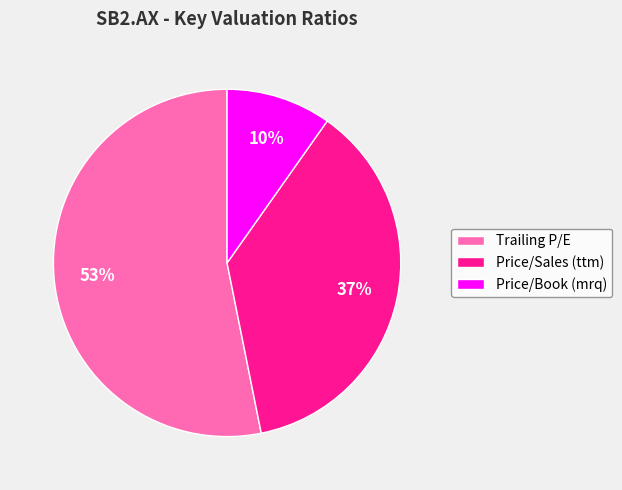

True or false: Price/Book (mrq) accounts for 10% of the total.

True